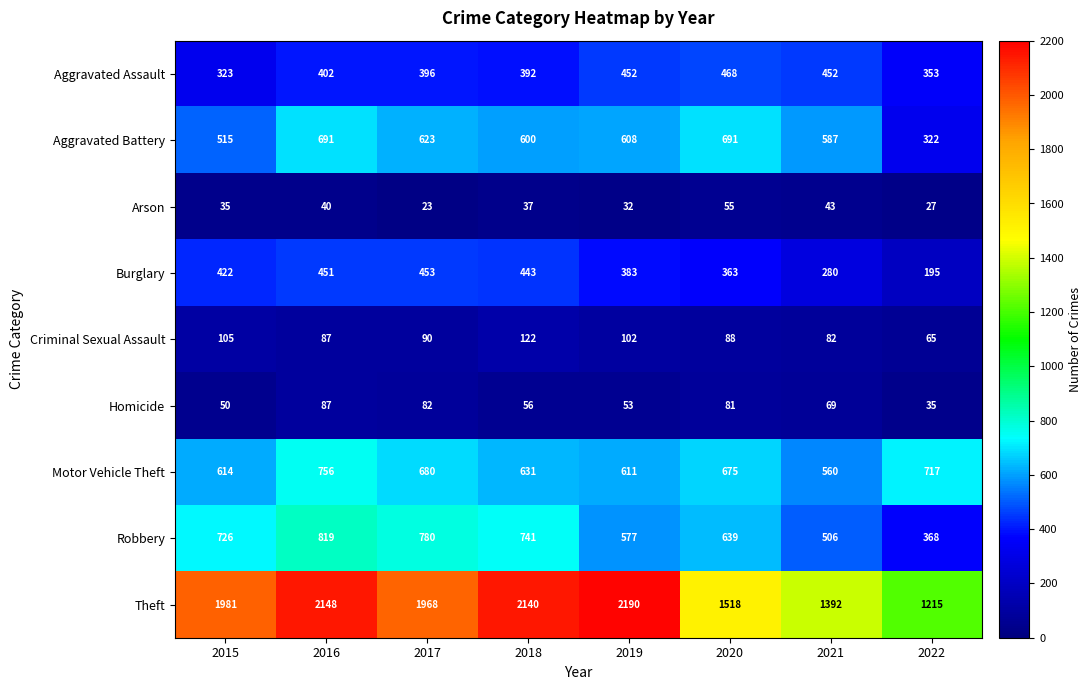

What is the sum of the Homicide values at 2018 and 2020?

137